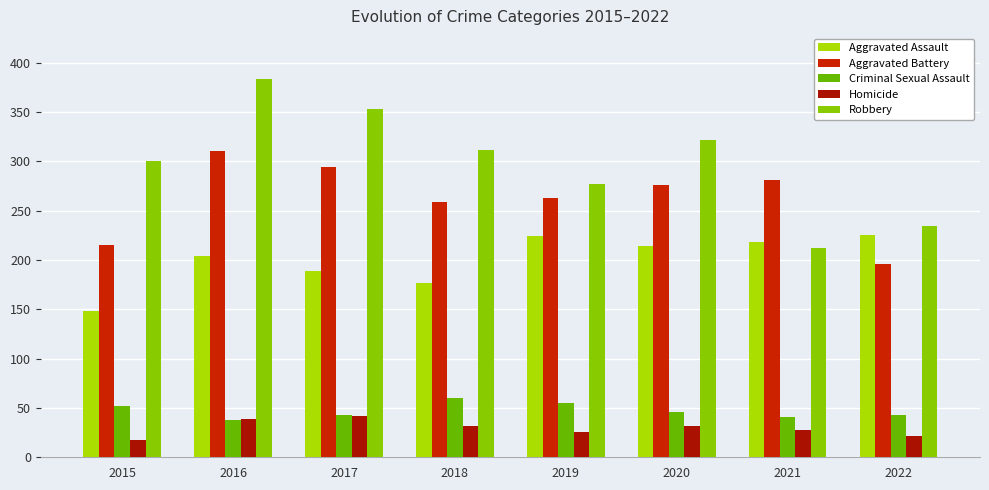

At how many categories does at least one series exceed 86?

8